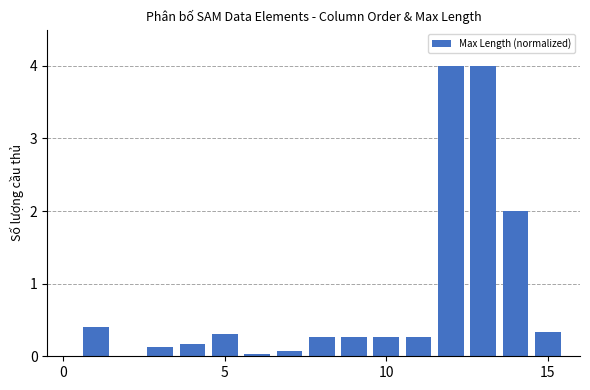

What is the maximum value shown in the chart?

4.0